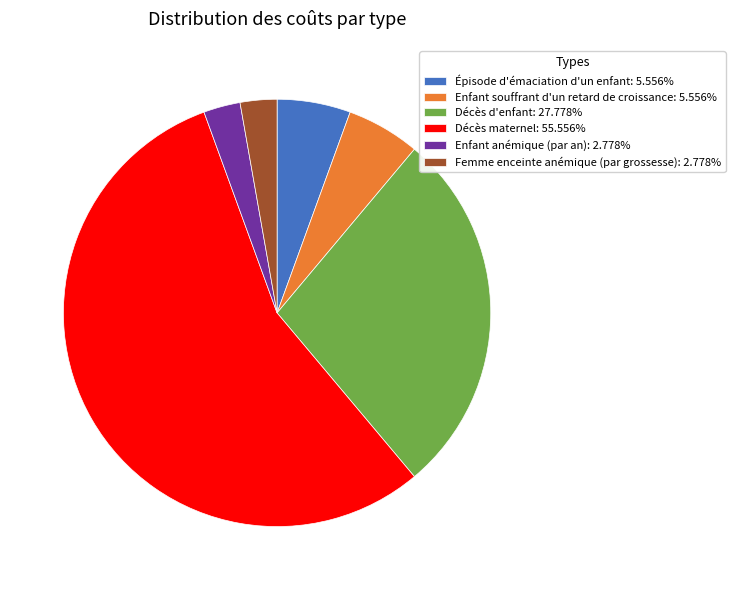

Does Décès maternel account for over 50% of the chart?

Yes